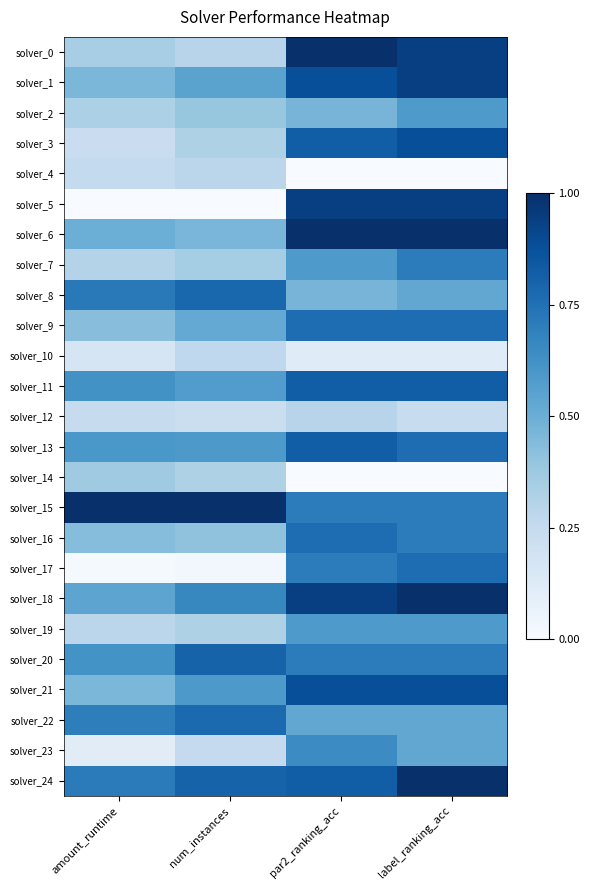

Between amount_runtime and par2_ranking_acc, which series saw the biggest shift?

solver_5